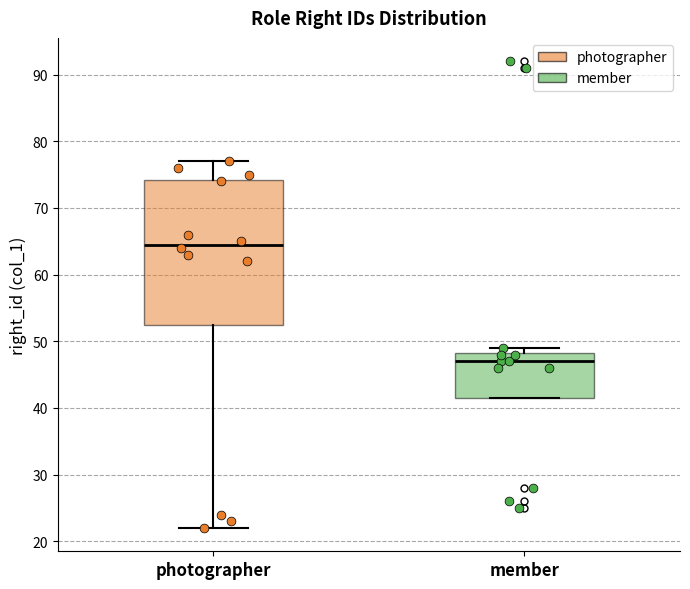

Which box has the highest median line?

photographer